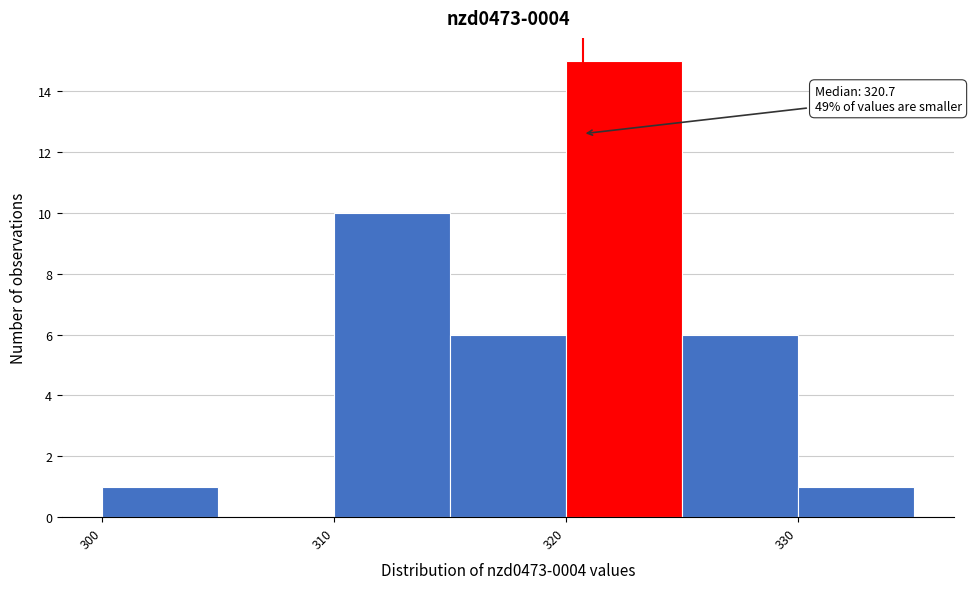

Which range on the x-axis has the tallest bar?

320 to 325